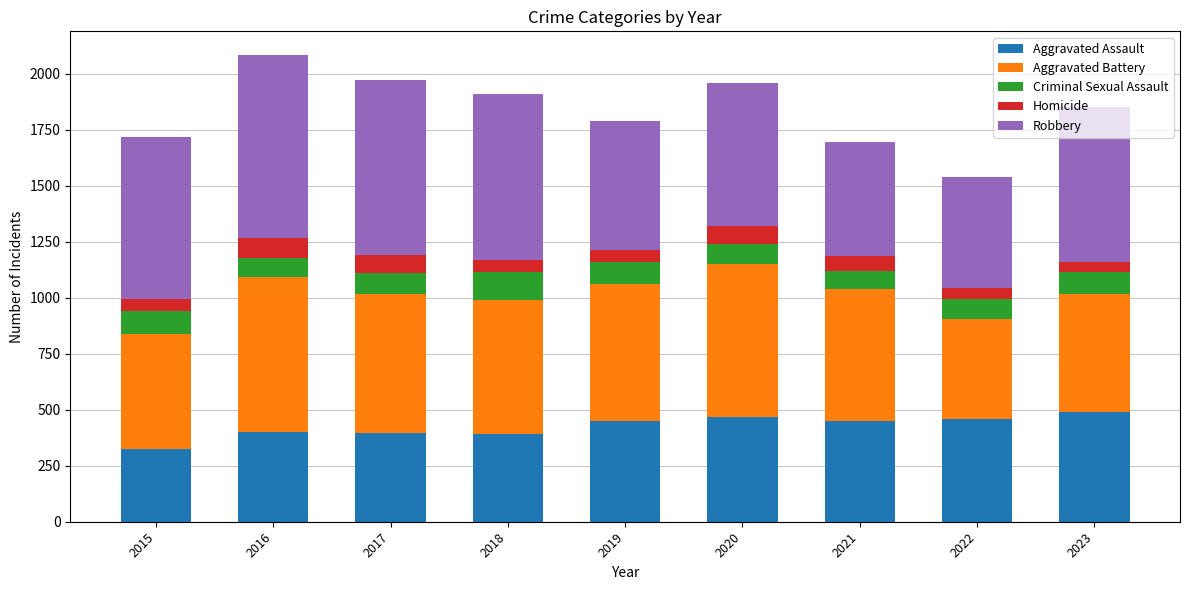

What is the highest value of the Aggravated Assault series?

488